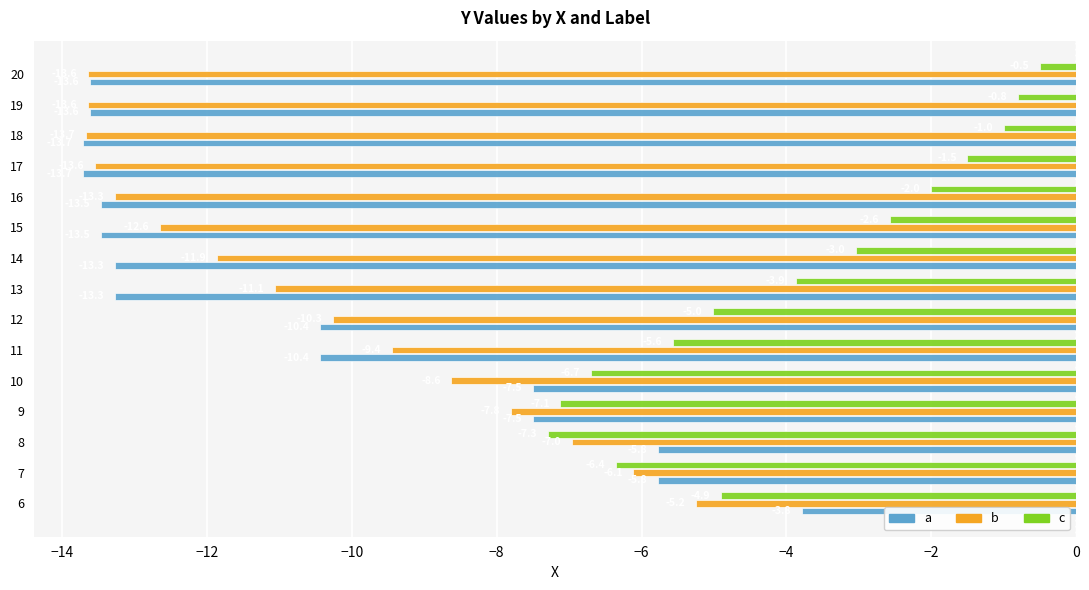

At which category is the sum across all series the highest?

6